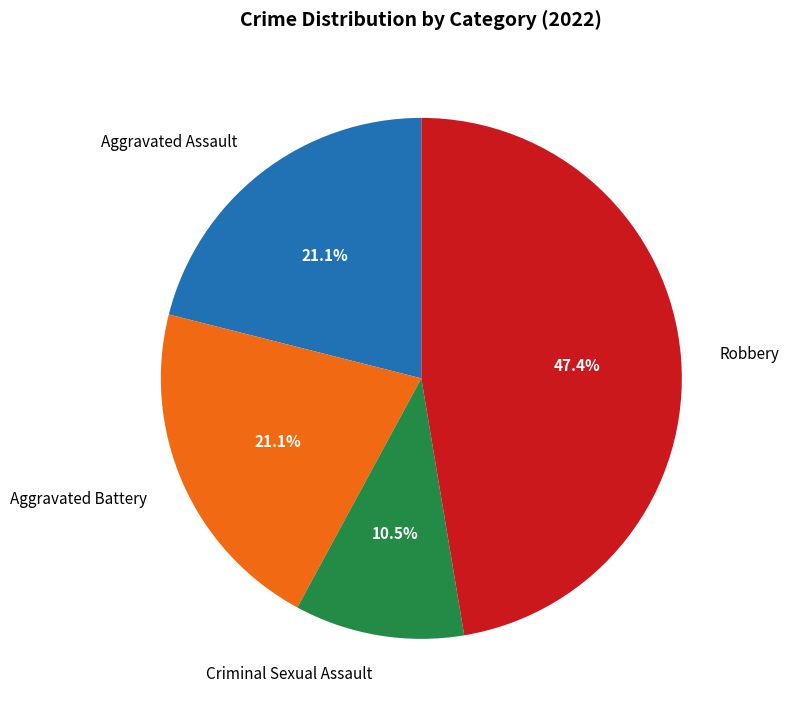

Combined, do Robbery and Aggravated Battery account for over 50%?

Yes